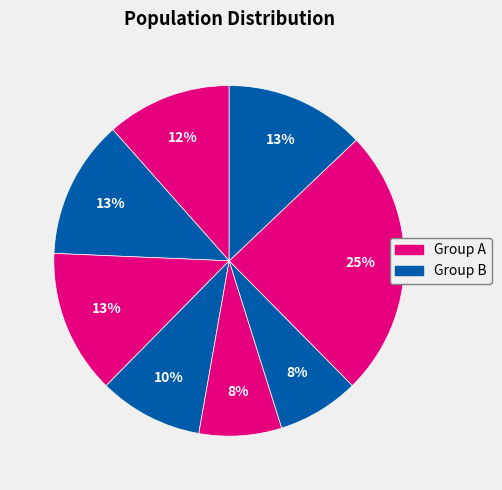

How many slices are in this pie chart?

8